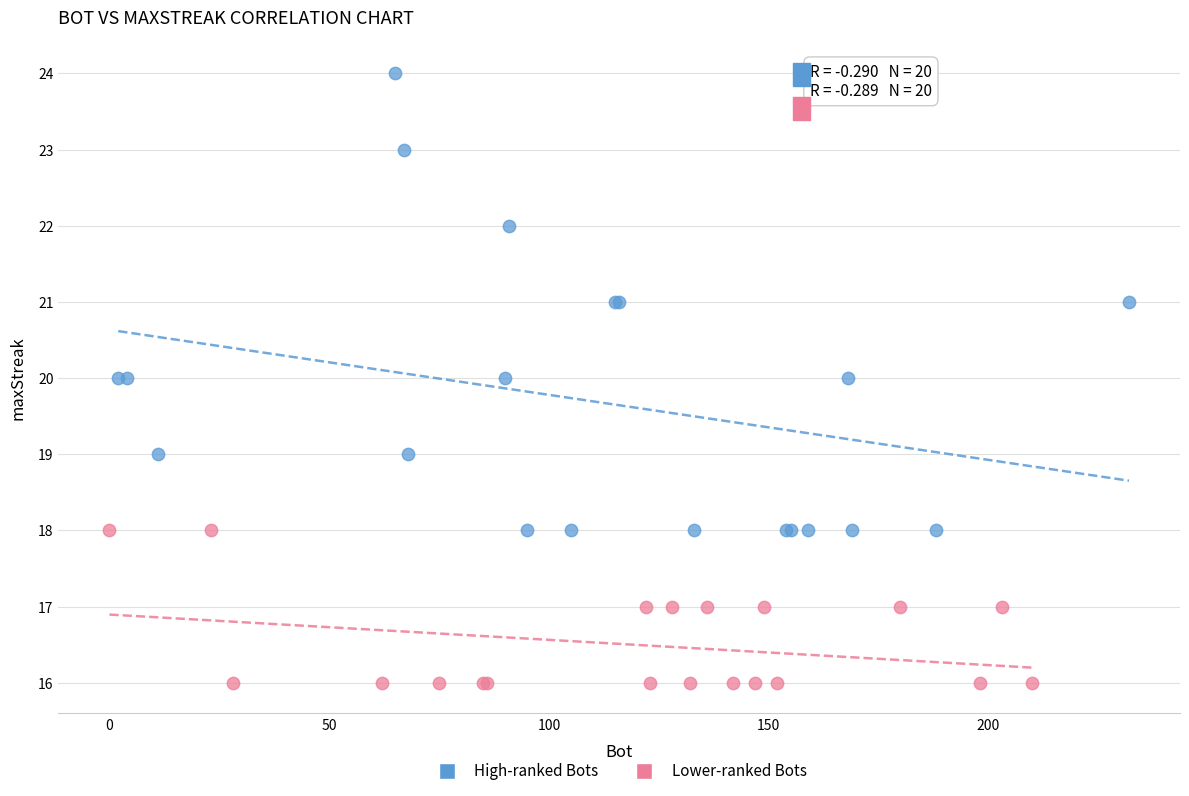

What are all the series names shown in the legend?

High-ranked Bots, Lower-ranked Bots